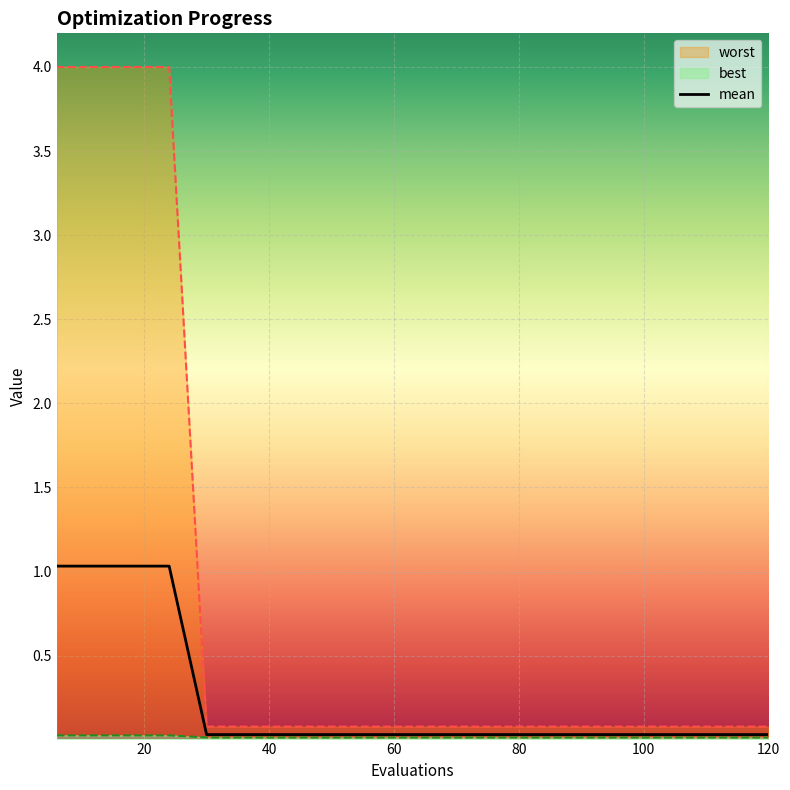

True or false: best has a value of 0.0 at 72.

True